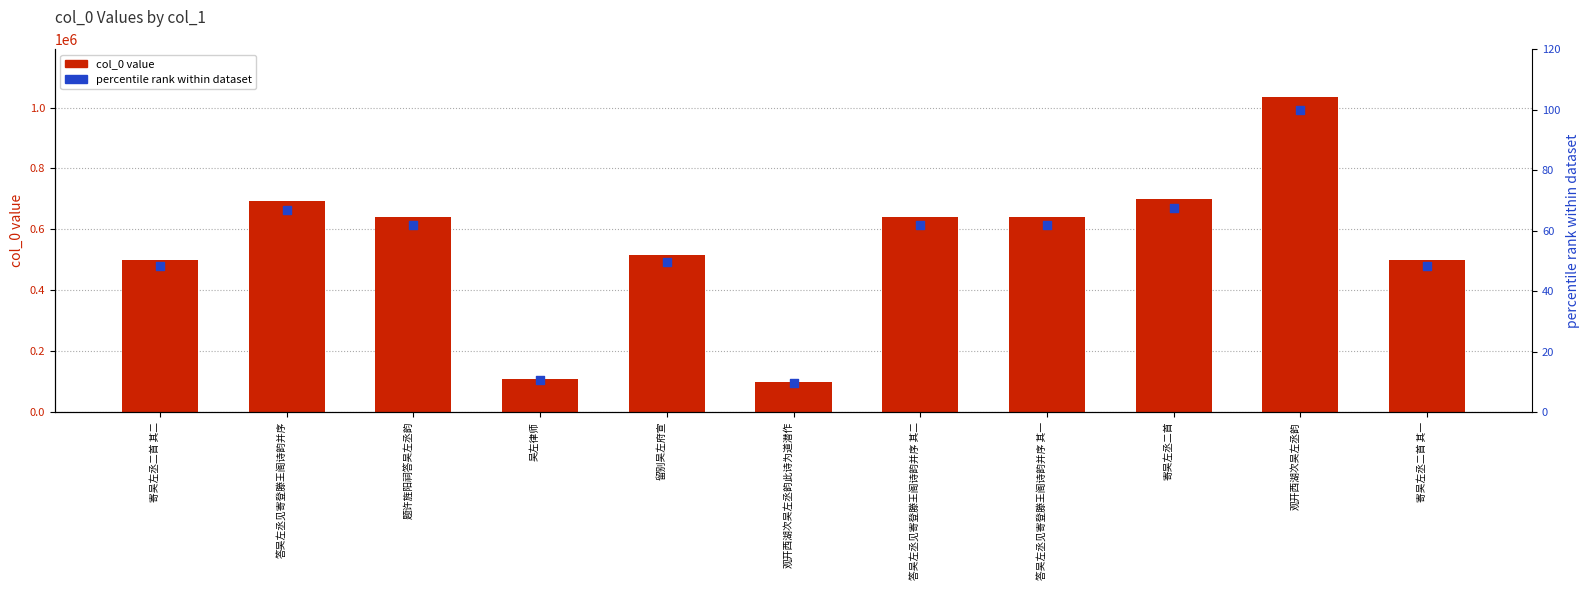

What is the total value across all series at 寄吴左丞二首 其一?

500869.3